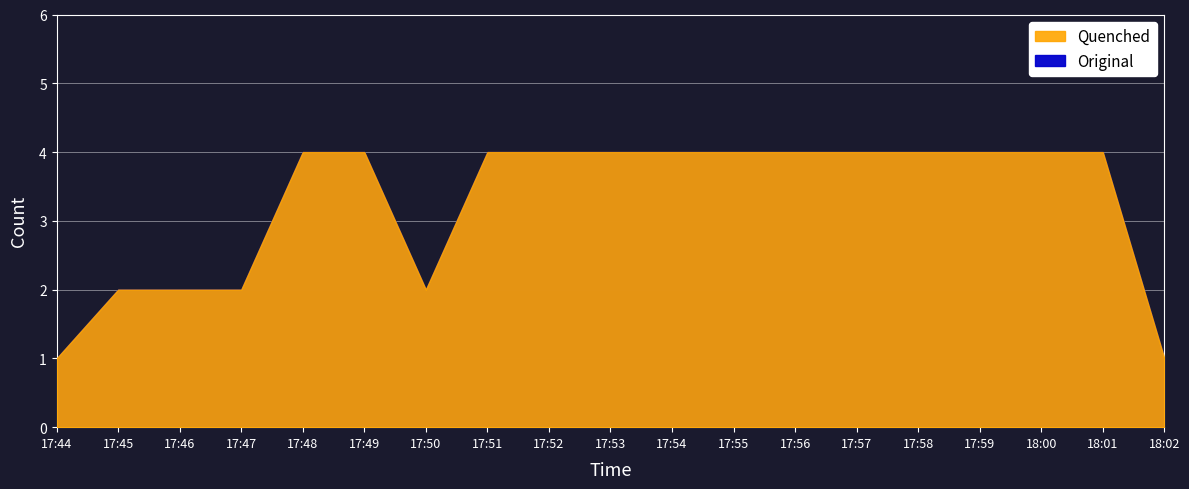

Is the value of Original at 17:46 greater than the value of Quenched at 17:56?

No